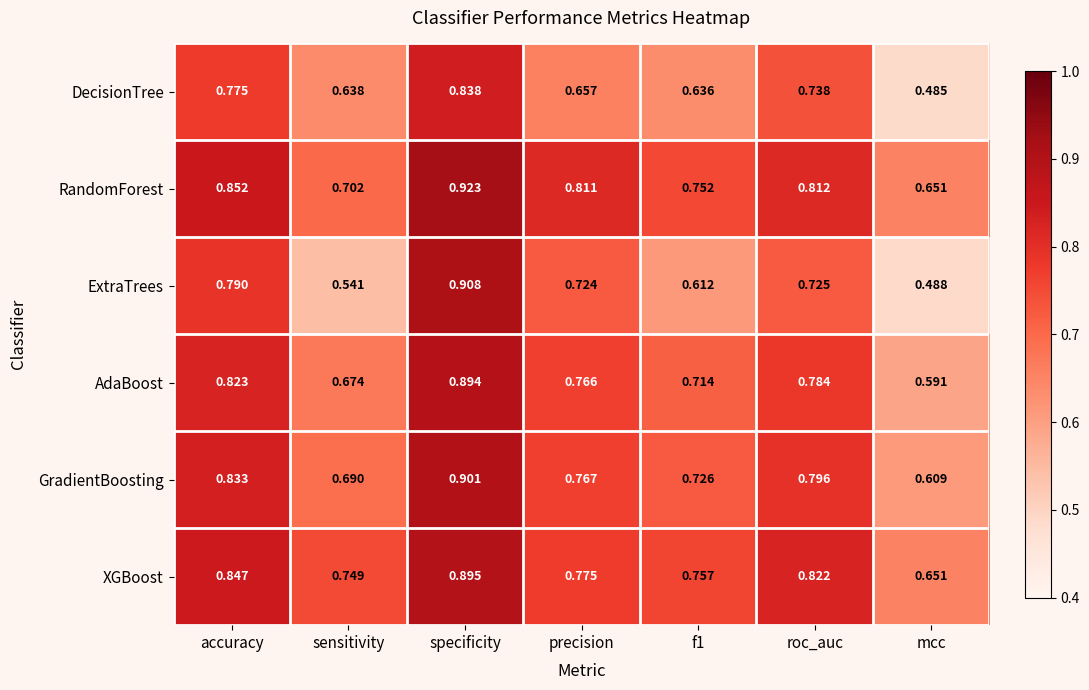

How many categories are shown in the chart?

7